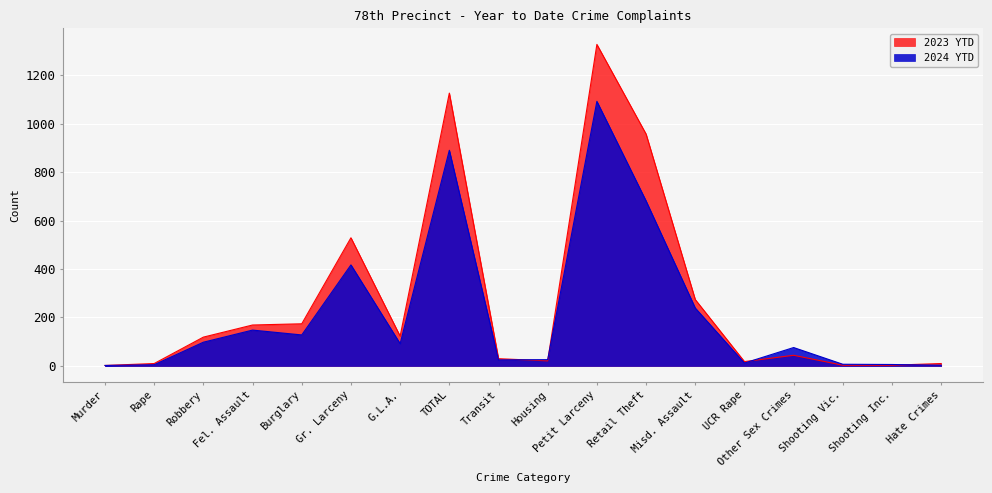

How many lines are shown in the chart?

2